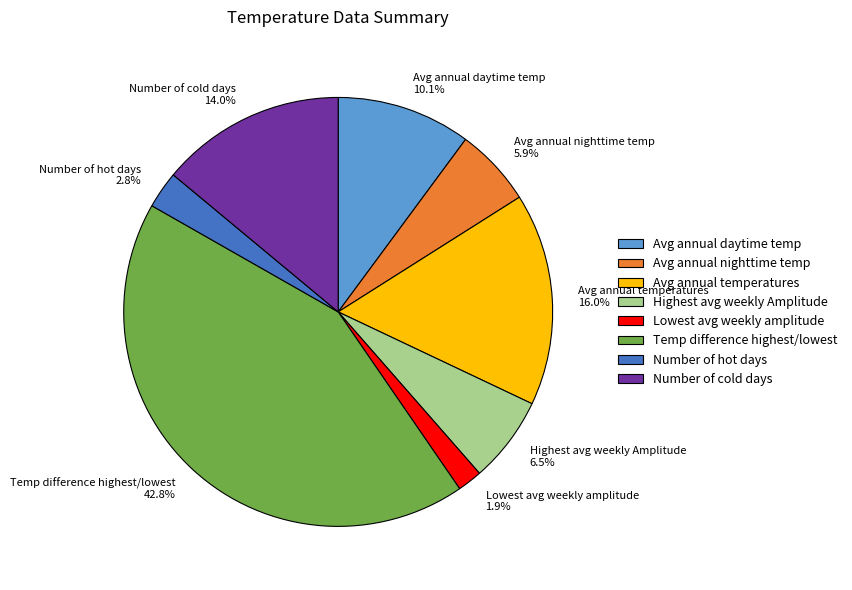

To the nearest percent, what portion does Avg annual daytime temp represent?

10%